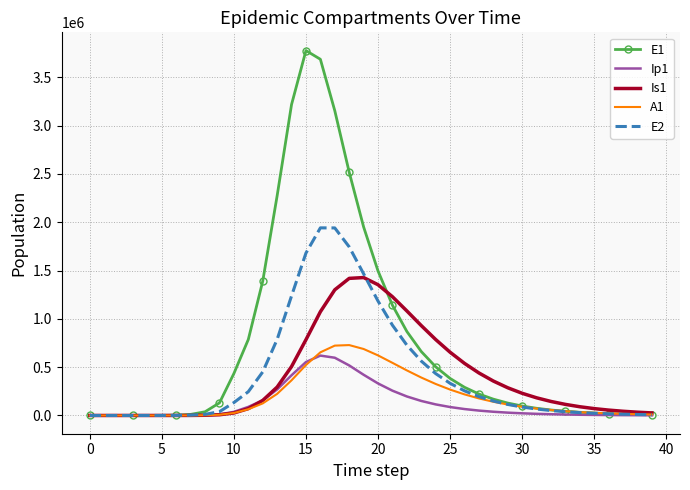

Which series has the largest range (max minus min)?

E1